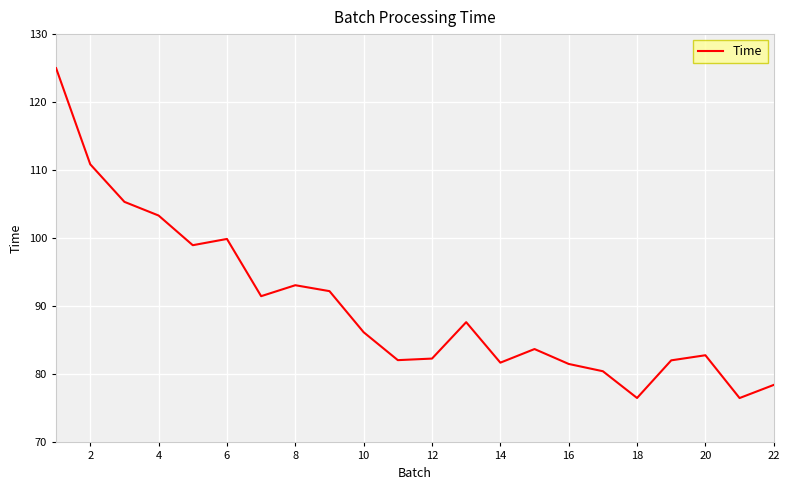

What is the minimum value shown in the chart?

76.5